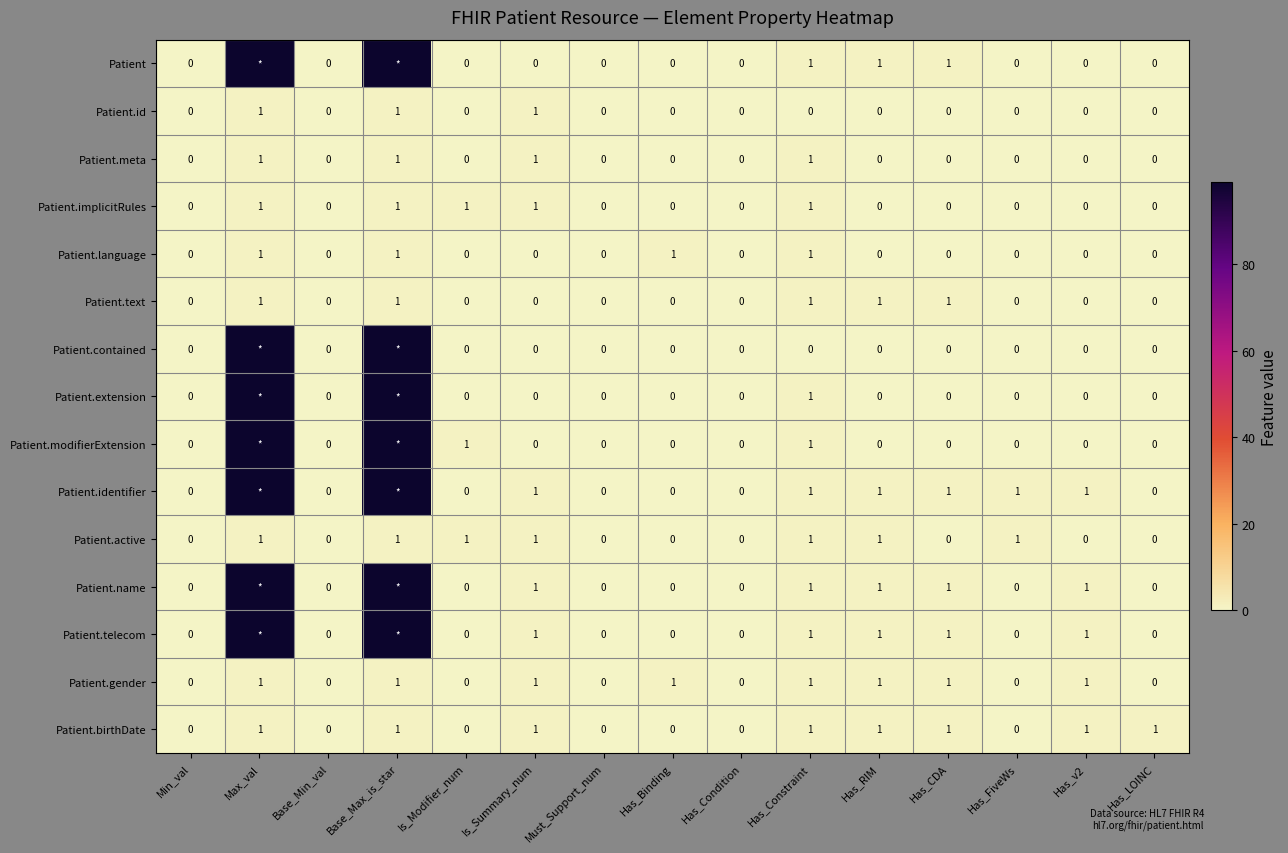

True or false: Patient.text has a value of 0 at Has_RIM.

False